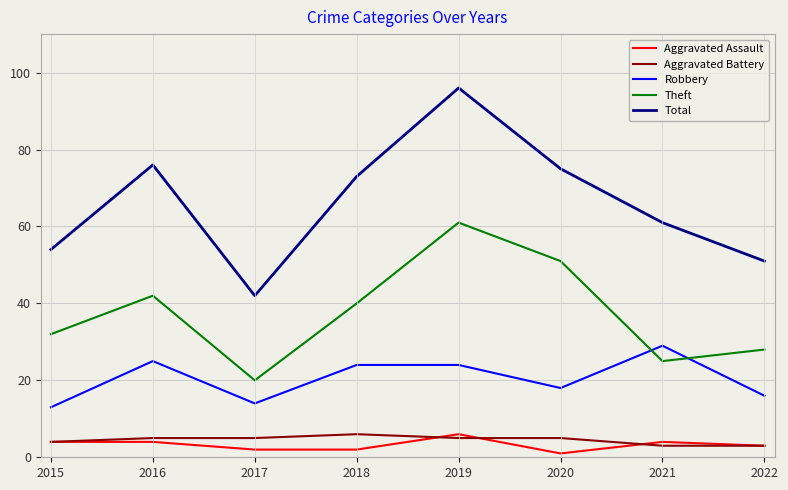

Reading right to left, what are all the values shown in this chart?

Aggravated Assault: 3	4	1	6	2	2	4	4
Aggravated Battery: 3	3	5	5	6	5	5	4
Robbery: 16	29	18	24	24	14	25	13
Theft: 28	25	51	61	40	20	42	32
Total: 51	61	75	96	73	42	76	54